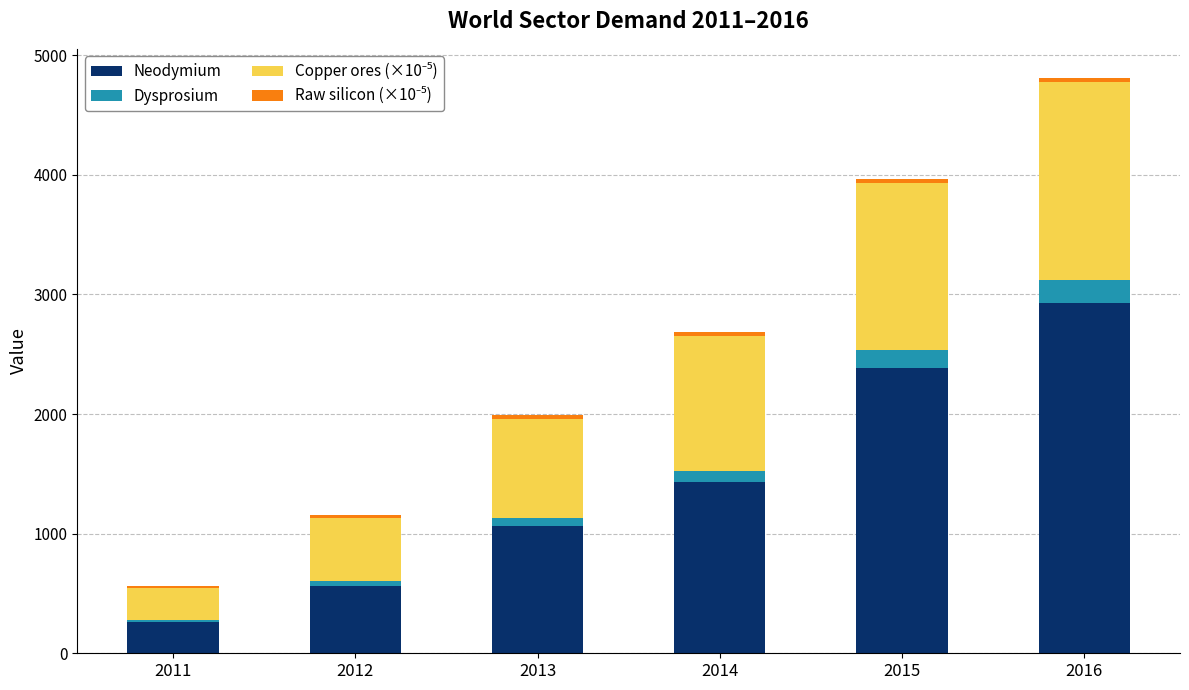

Which category has the lowest value in the Neodymium series?

2011